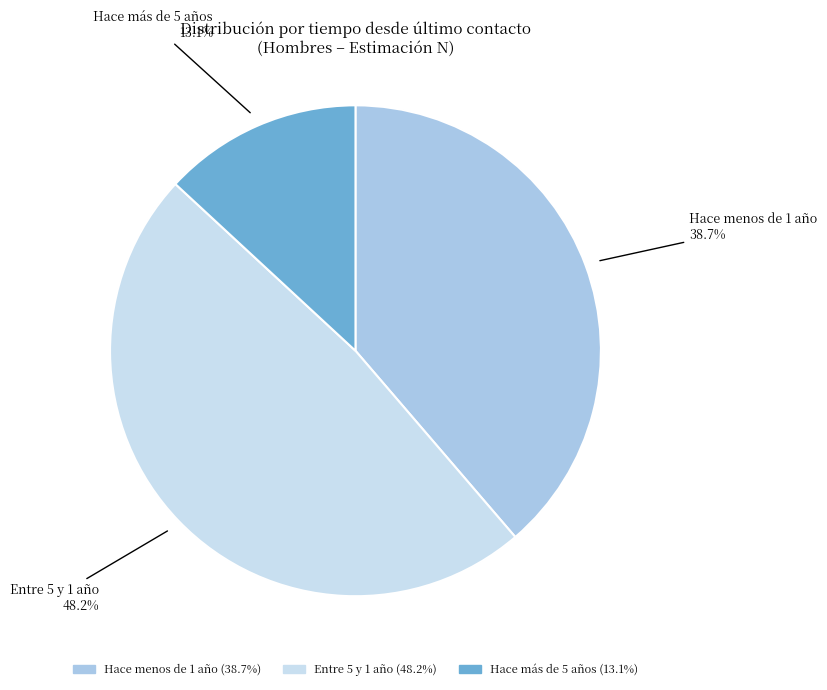

How many slices are in this pie chart?

3